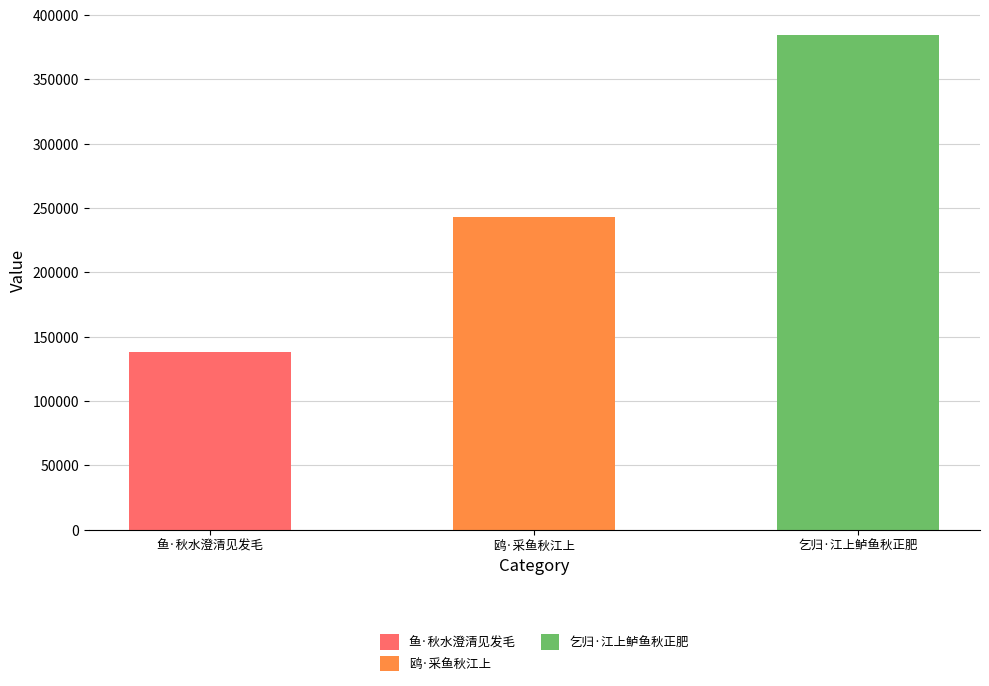

Reading right to left, list all the values displayed in this chart.

乞归·江上鲈鱼秋正肥=384311	鸥·采鱼秋江上=242930	鱼·秋水澄清见发毛=138015